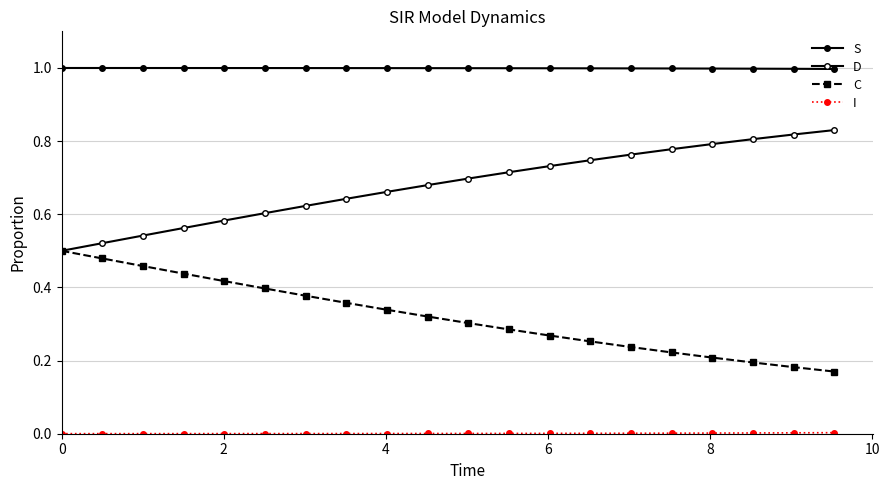

Reading left to right, list all the values displayed in this chart.

S: 1.0	1.0	1.0	1.0	1.0	1.0	1.0	1.0	1.0	1.0	1.0	1.0	1.0	1.0	1.0	1.0	1.0	1.0	1.0	1.0
D: 0.5	0.5	0.5	0.6	0.6	0.6	0.6	0.6	0.7	0.7	0.7	0.7	0.7	0.7	0.8	0.8	0.8	0.8	0.8	0.8
C: 0.5	0.5	0.5	0.4	0.4	0.4	0.4	0.4	0.3	0.3	0.3	0.3	0.3	0.3	0.2	0.2	0.2	0.2	0.2	0.2
I: 0.0	0.0	0.0	0.0	0.0	0.0	0.0	0.0	0.0	0.0	0.0	0.0	0.0	0.0	0.0	0.0	0.0	0.0	0.0	0.0